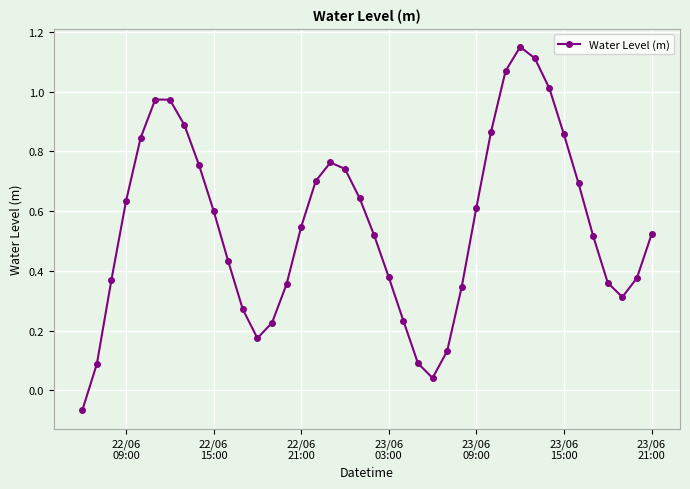

What is the sum of all values?

22.1